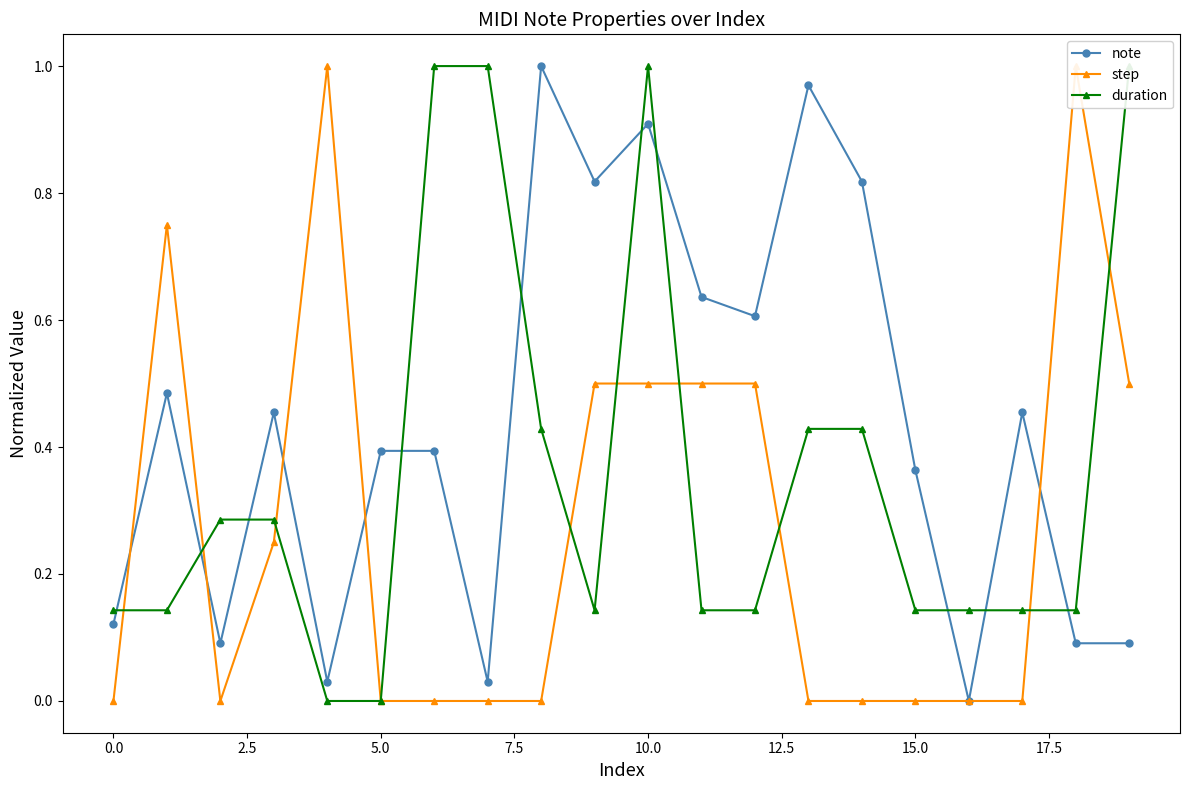

The value of note at 0.0 is 0.0. True or false?

False